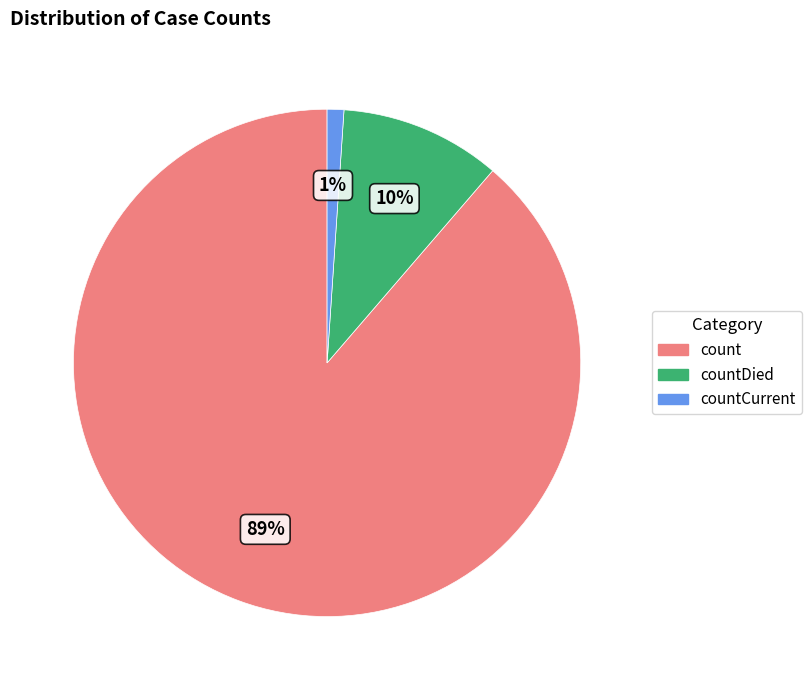

What percentage is the countCurrent slice, to the nearest percent?

1%